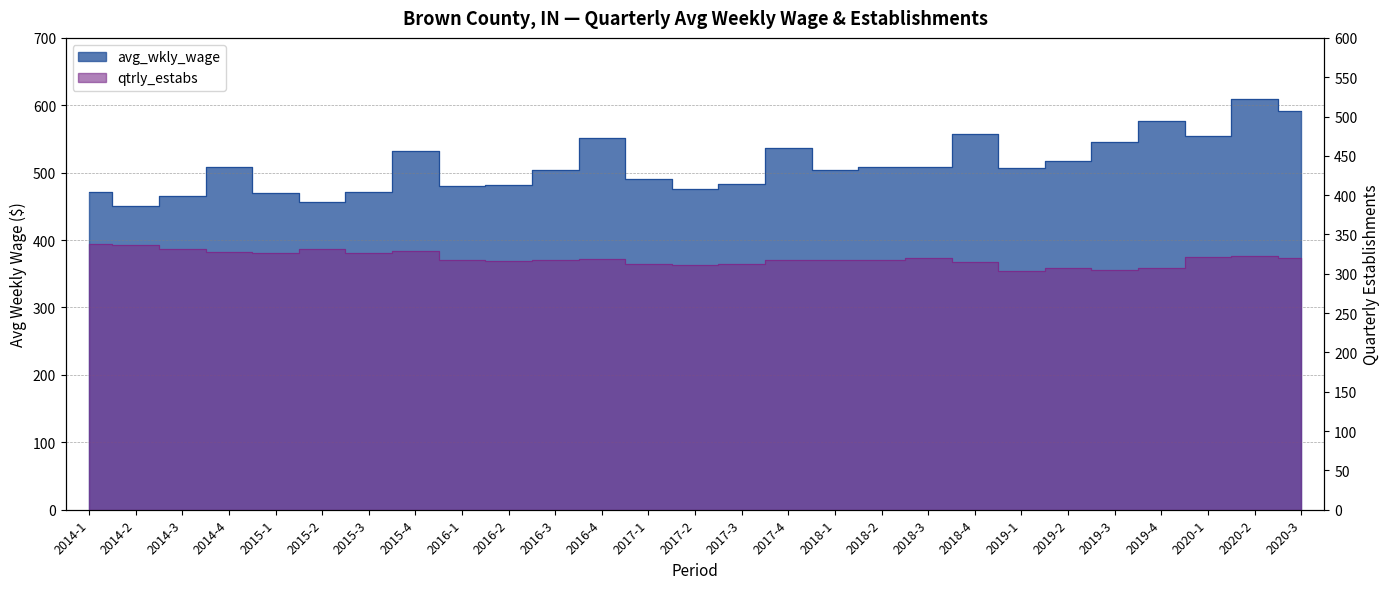

At how many categories does at least one series exceed 429?

27